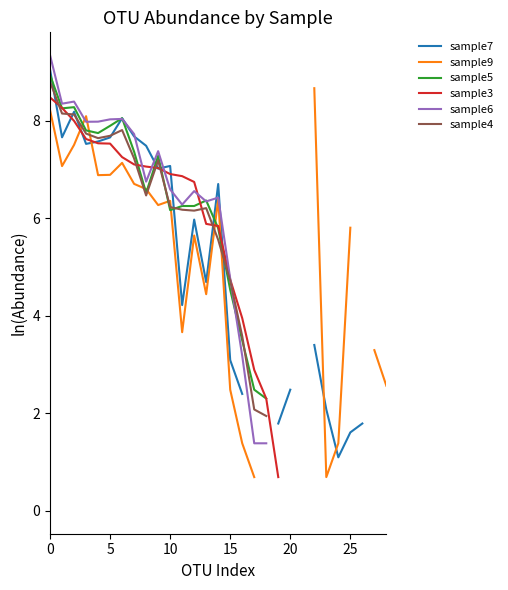

Count the number of data series in this chart.

6